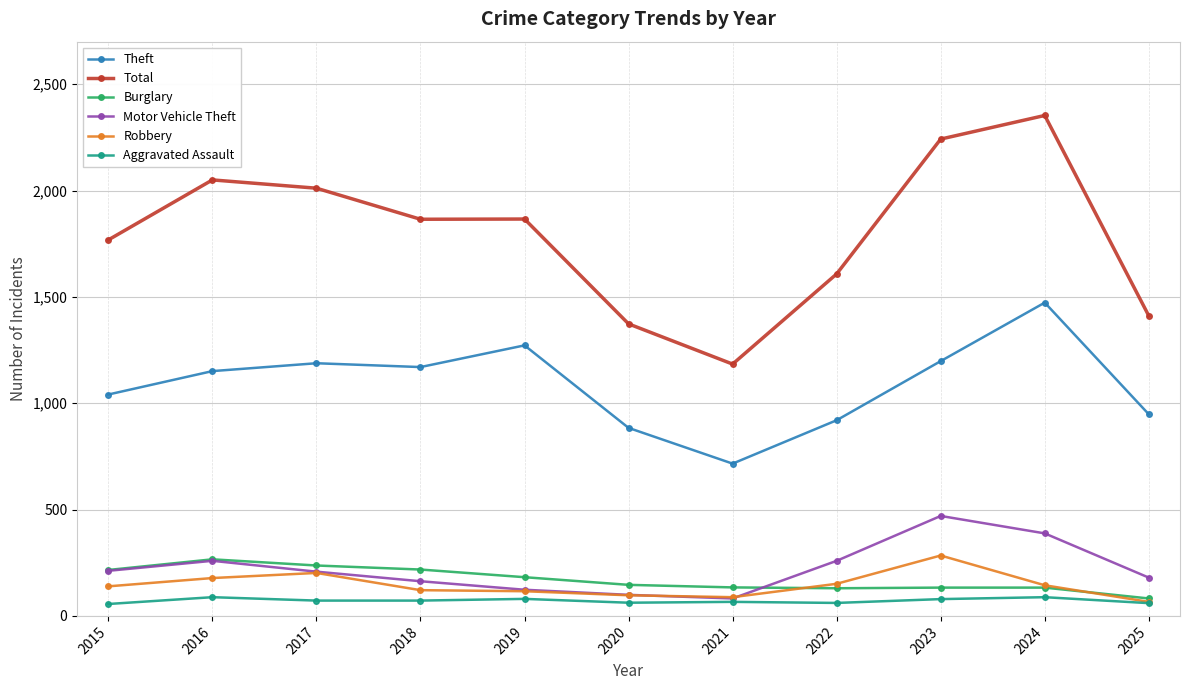

What is the value of the Robbery point at the 4th from the left?

121